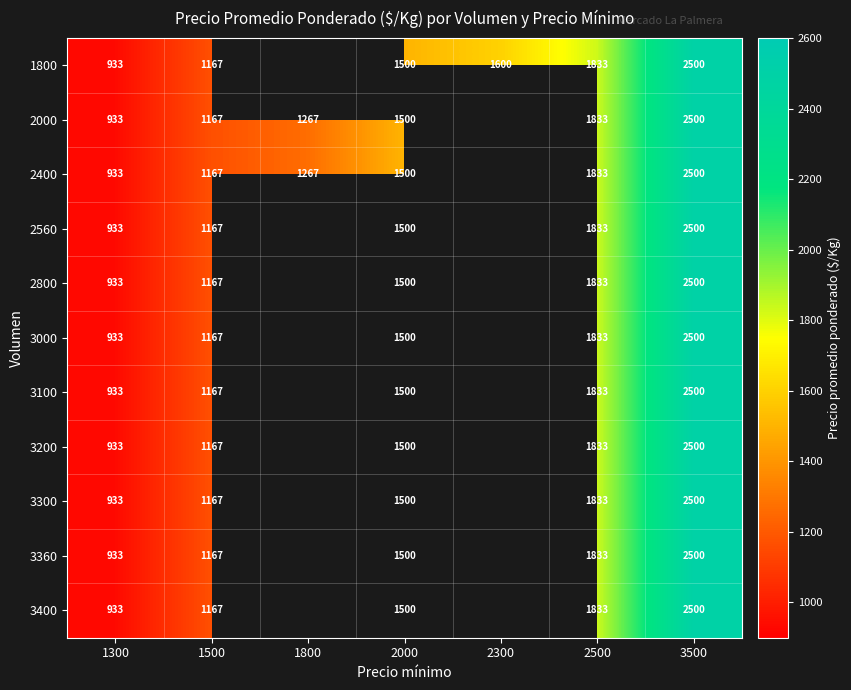

The 3360 series shows 1167 at 1500. True or false?

True